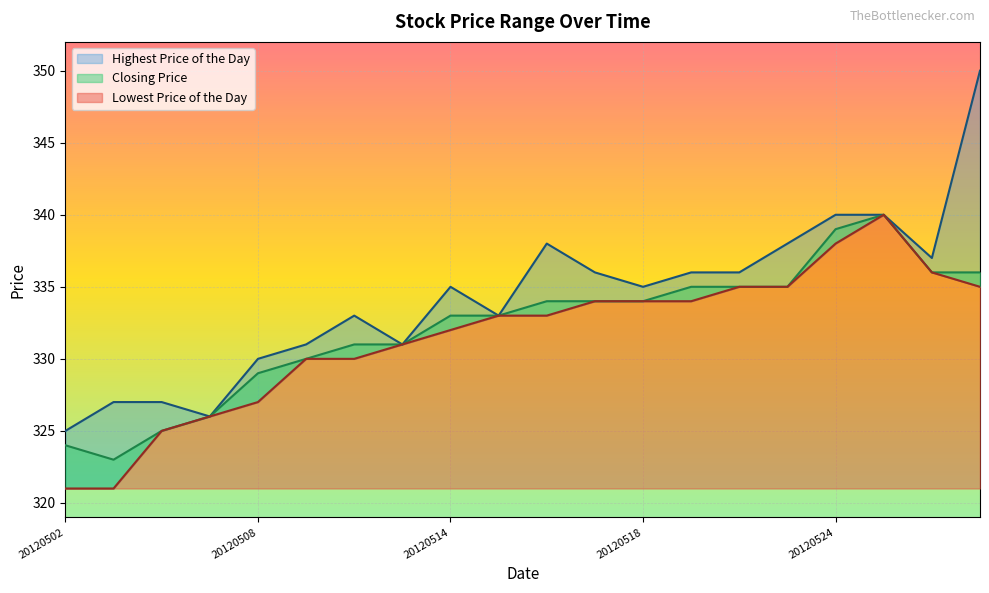

The Lowest Price of the Day series shows 71 at 20120509. True or false?

False